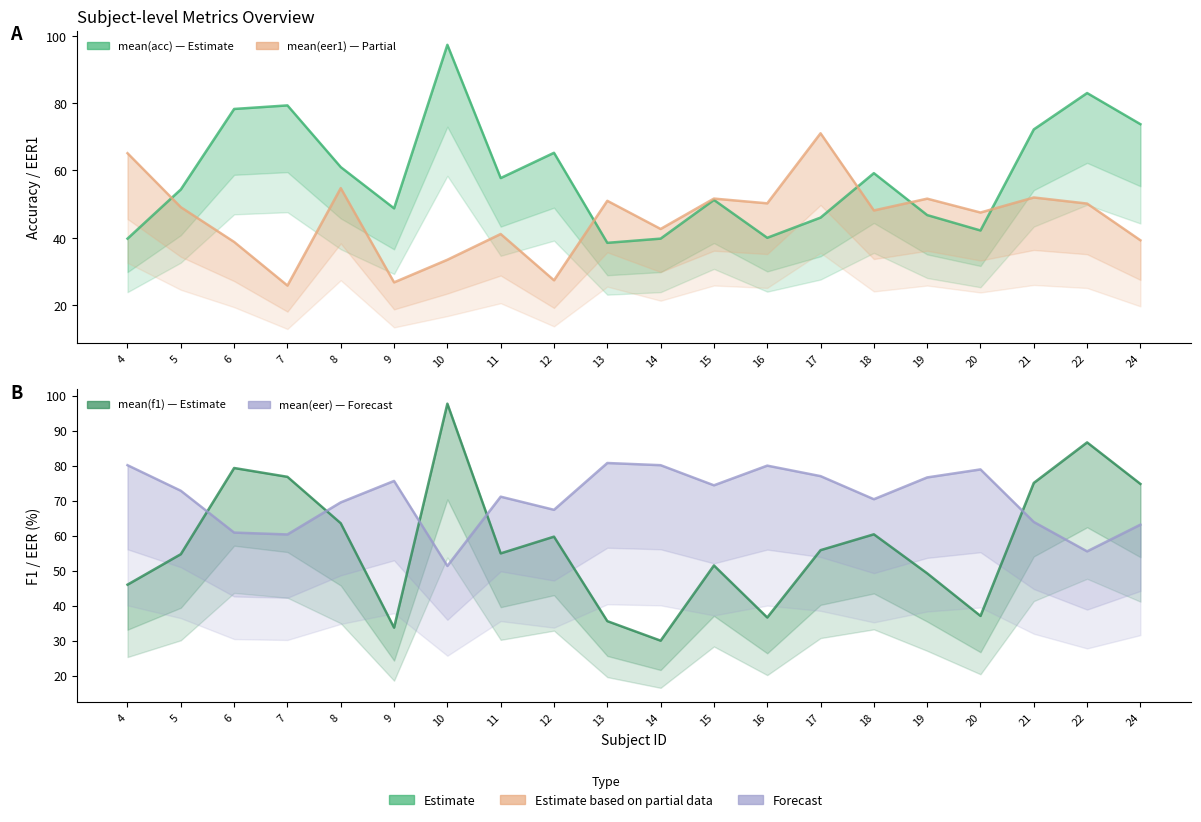

Is this an area chart (filled region under the line)?

No